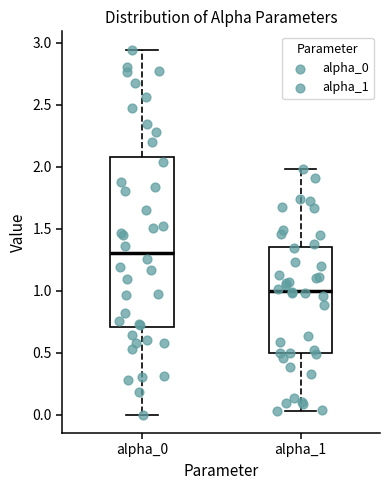

Comparing the boxes themselves (not the whiskers), which one is the tallest?

alpha_0